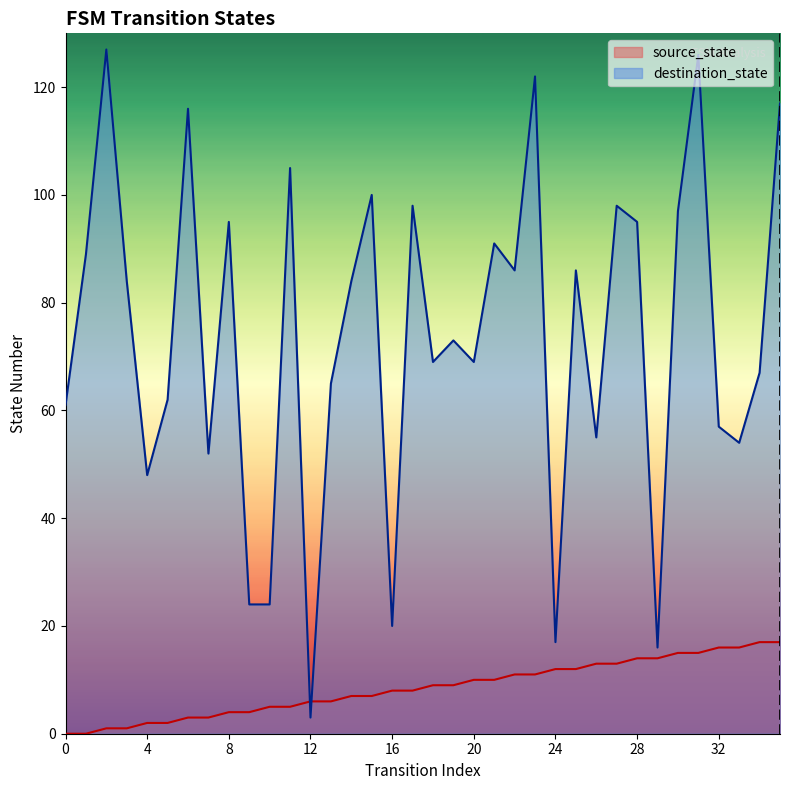

Is it true that destination_state equals 98 at 27?

True